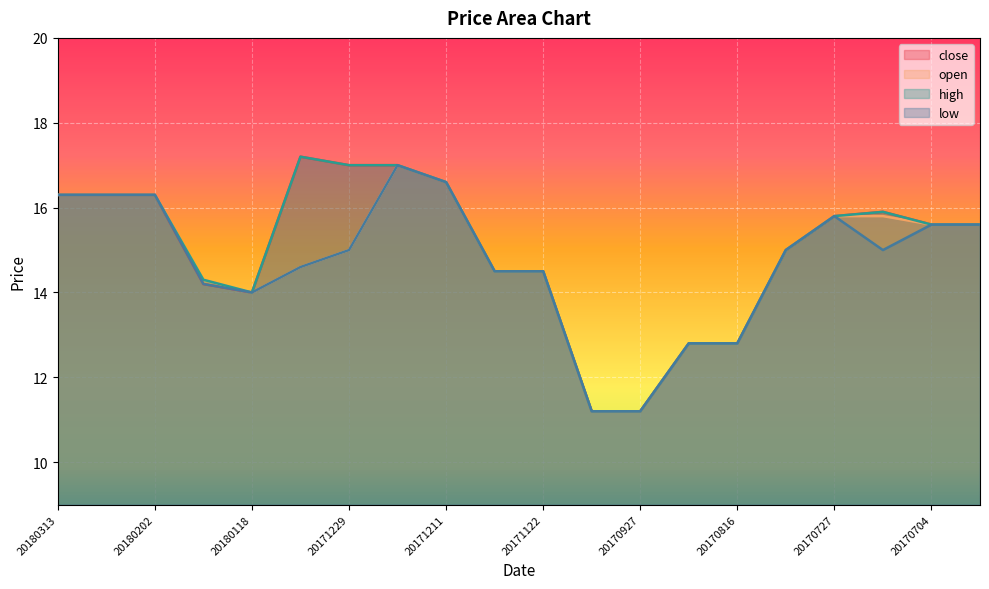

What is the average value of the open series?

14.8